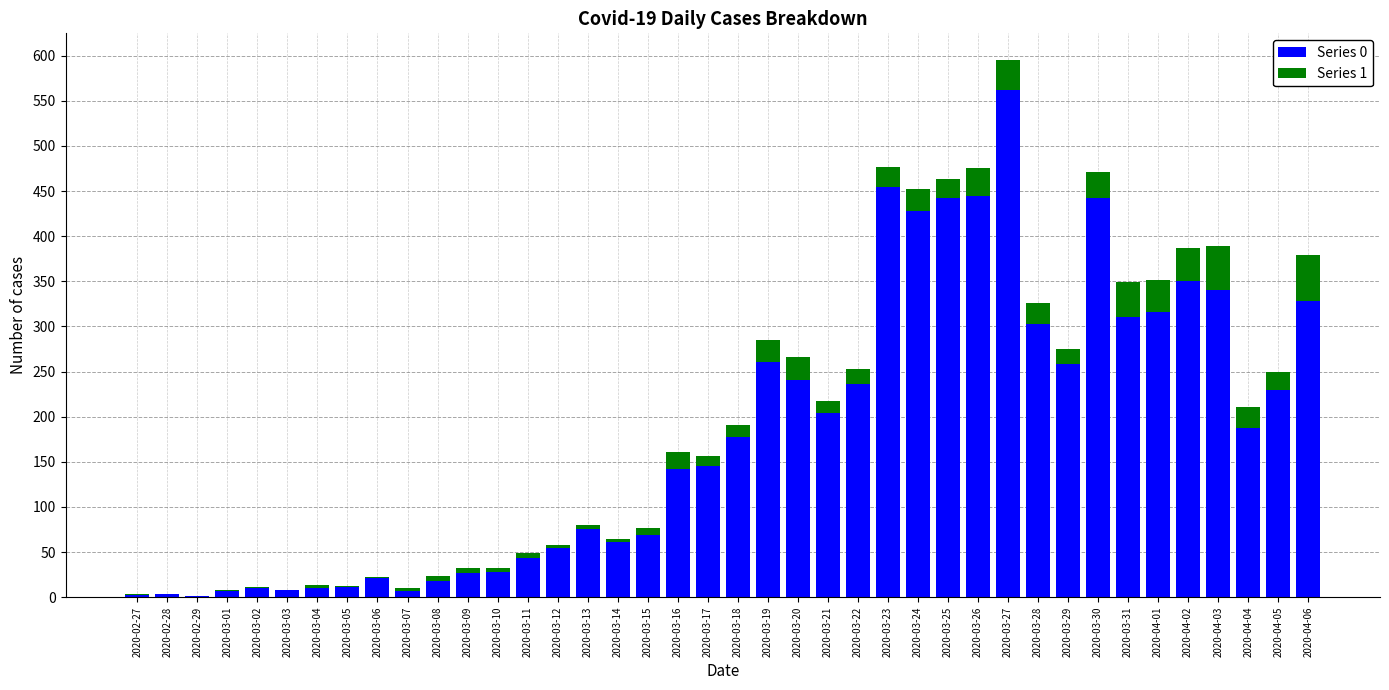

Does the chart contain stacked bars?

Yes